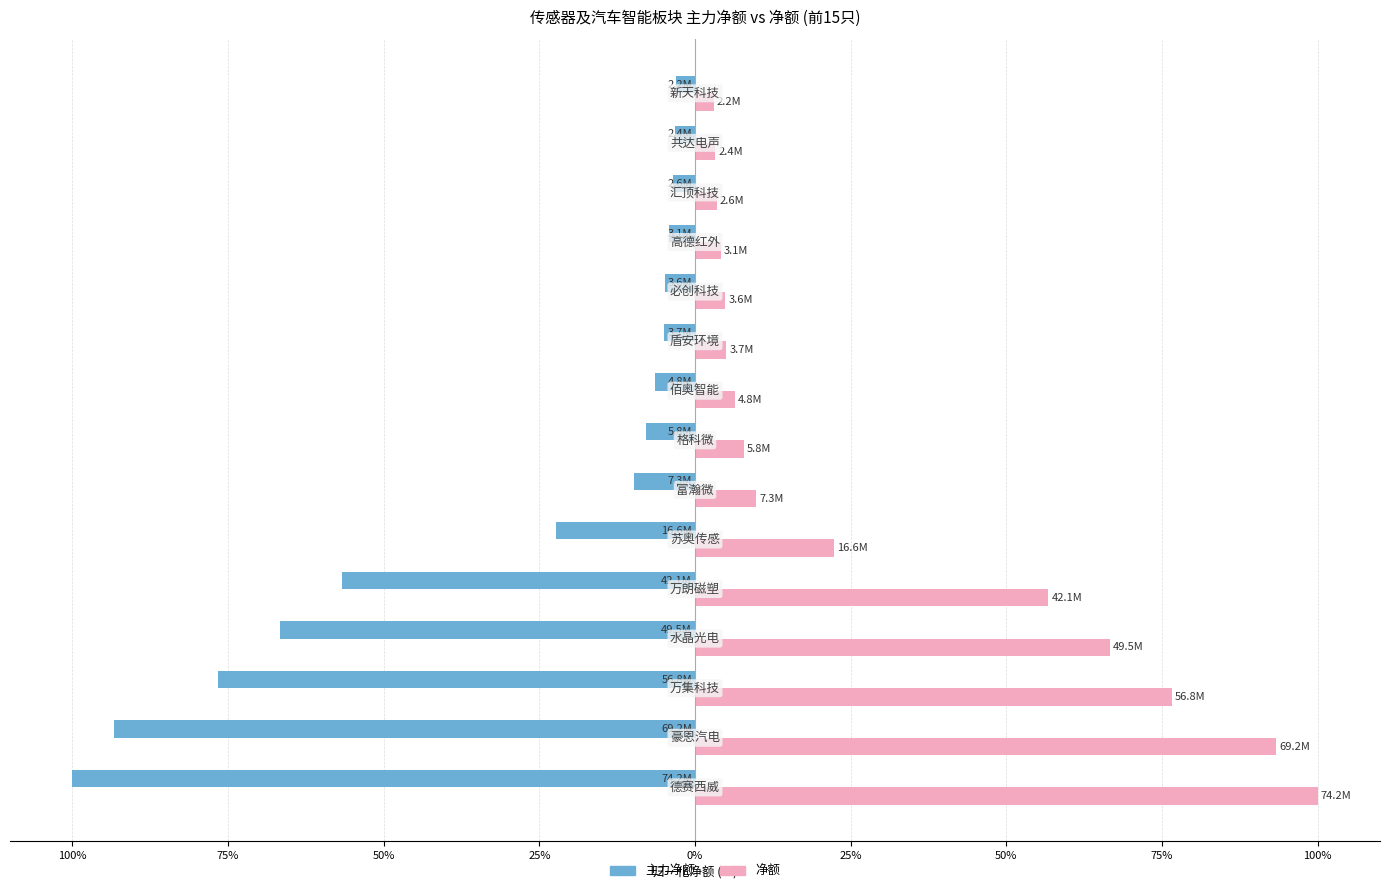

What are all the series names shown in the legend?

主力净额, 净额